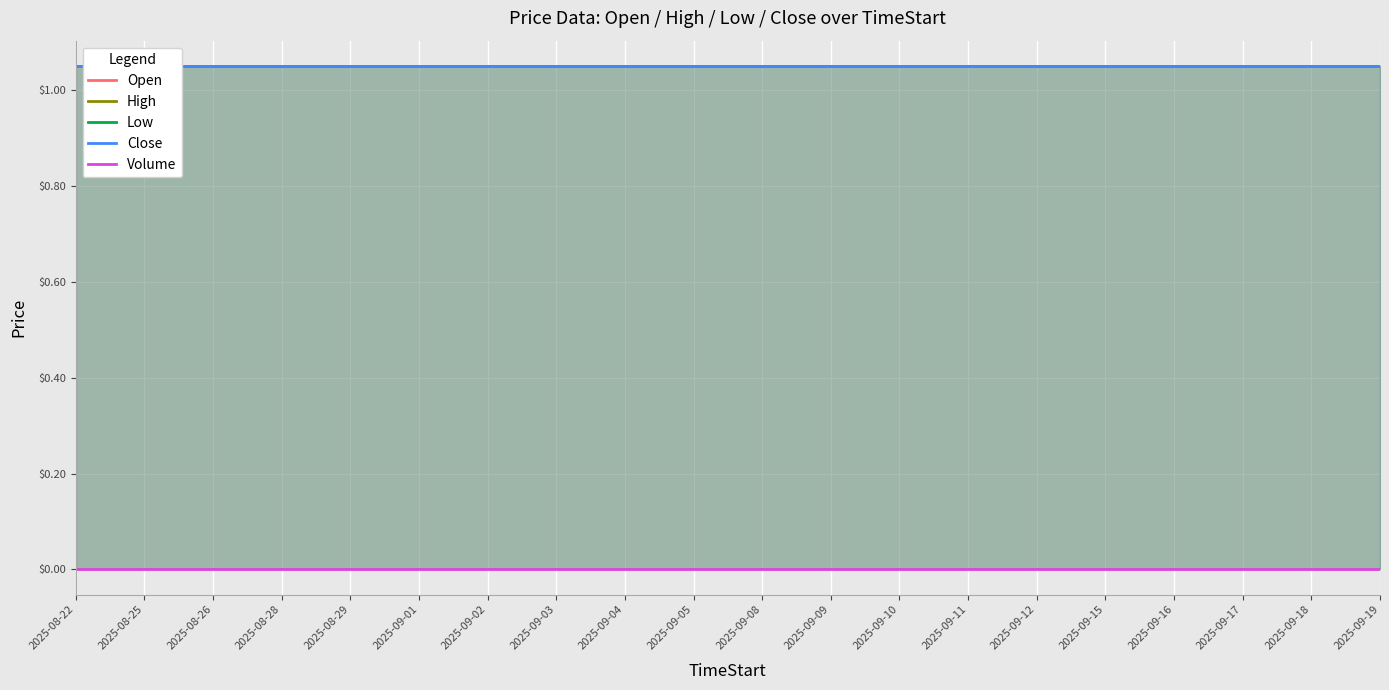

What is the spread (max minus min) of values at 2025-09-15?

1.0